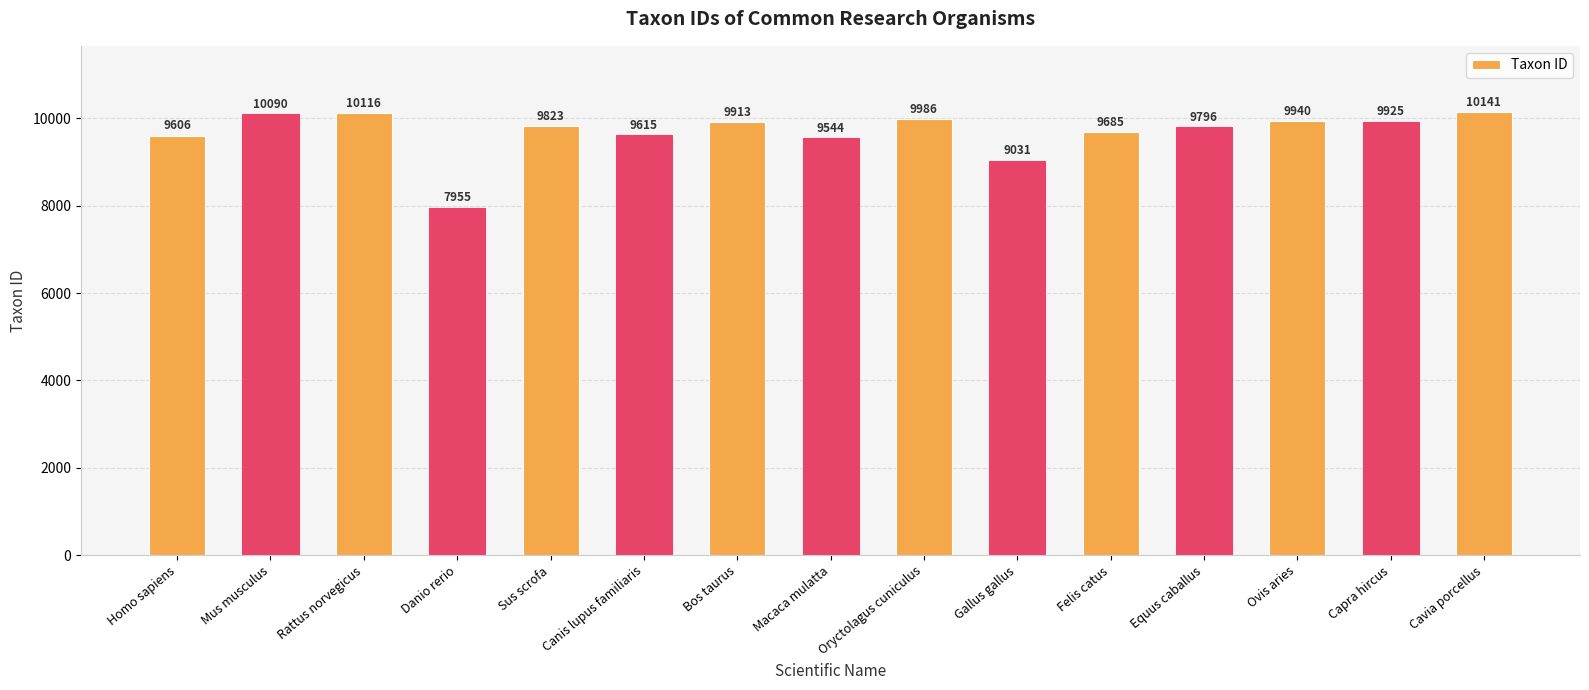

How many bars are there in total?

15